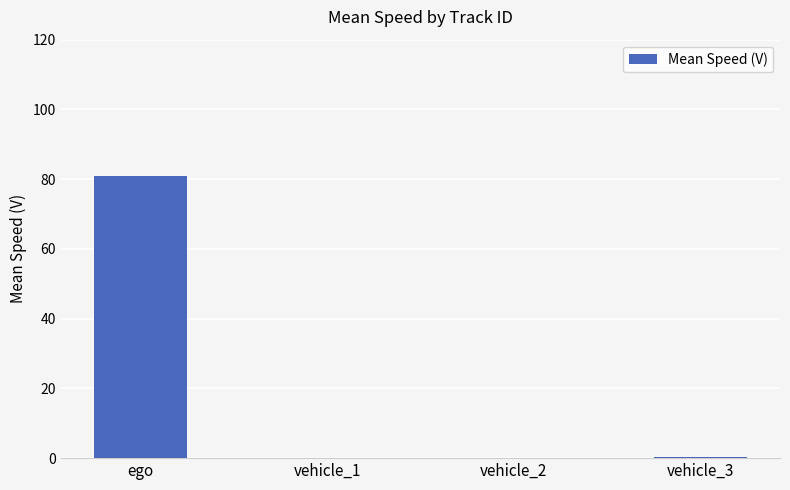

What is the greatest value displayed?

80.8